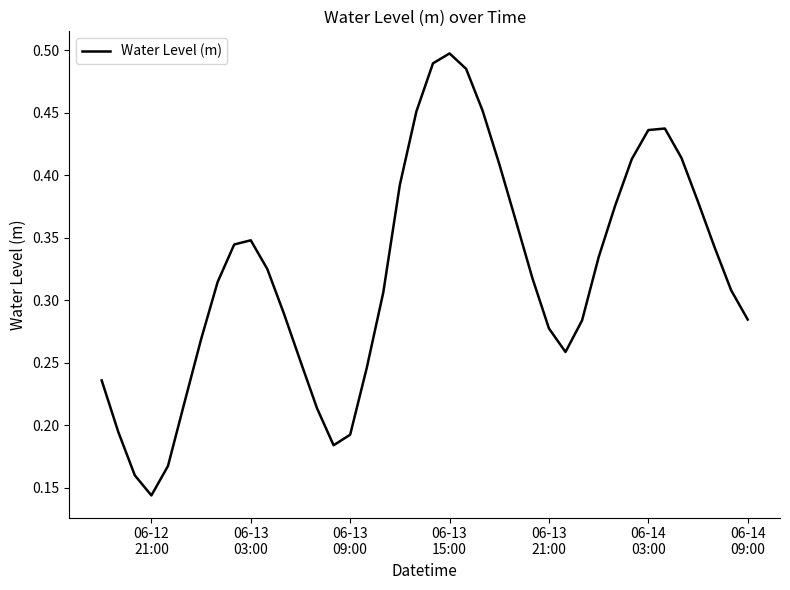

Does the chart display data point markers on the line(s)?

No